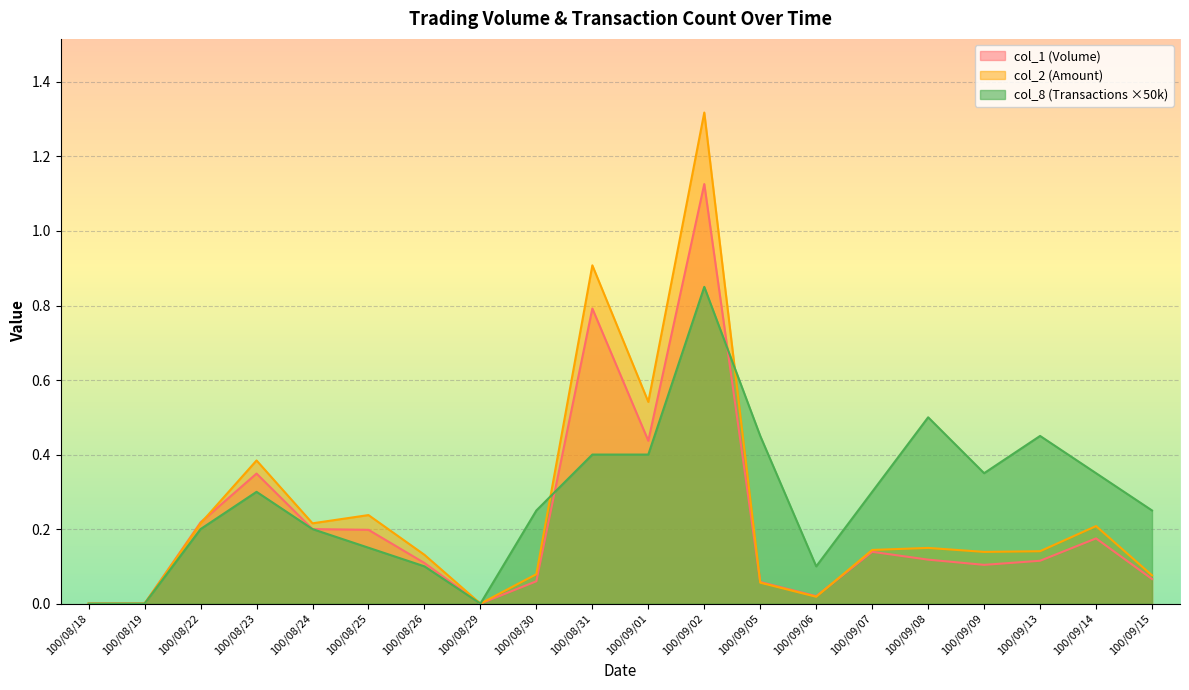

Reading right to left, list all the values displayed in this chart.

col_1: 0.1	0.2	0.1	0.1	0.1	0.1	0.0	0.1	1.1	0.4	0.8	0.1	0.0	0.1	0.2	0.2	0.3	0.2	0.0	0.0
col_2: 0.1	0.2	0.1	0.1	0.1	0.1	0.0	0.1	1.3	0.5	0.9	0.1	0.0	0.1	0.2	0.2	0.4	0.2	0.0	0.0
col_8: 0.2	0.3	0.5	0.3	0.5	0.3	0.1	0.5	0.8	0.4	0.4	0.2	0.0	0.1	0.1	0.2	0.3	0.2	0.0	0.0